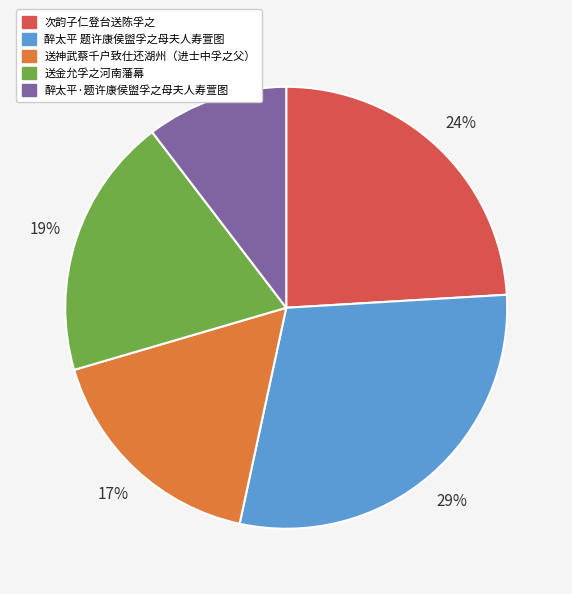

To the nearest percent, what percentage of the pie is 次韵子仁登台送陈孚之?

24%